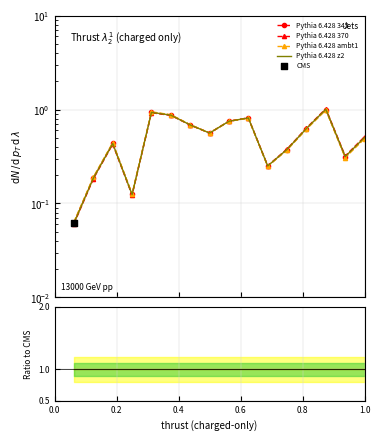

Which series contains the highest Y value?

Pythia 6.428 370